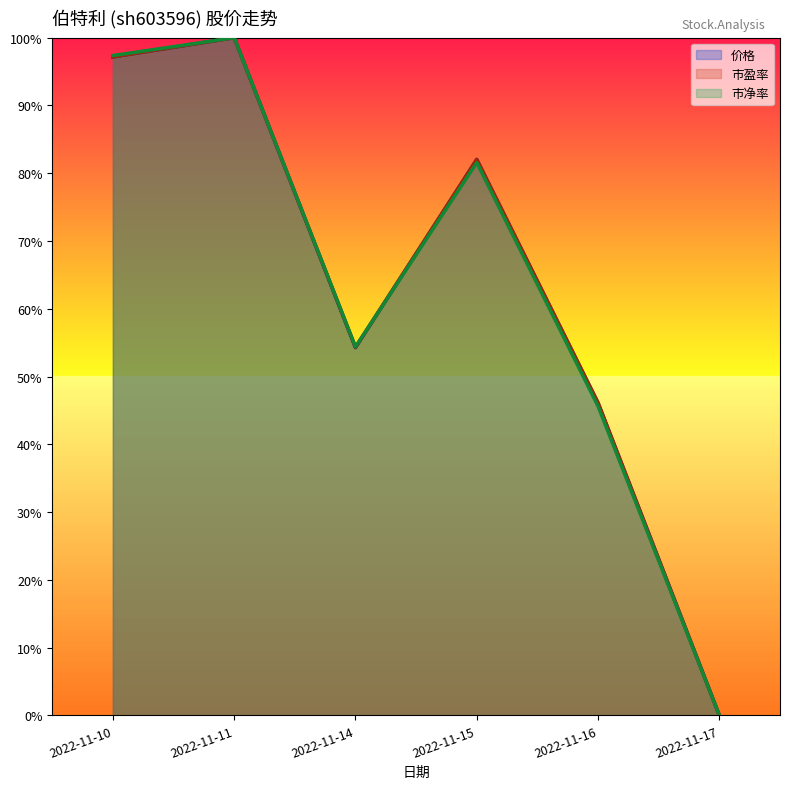

How many values in the 价格 series are below 82?

3